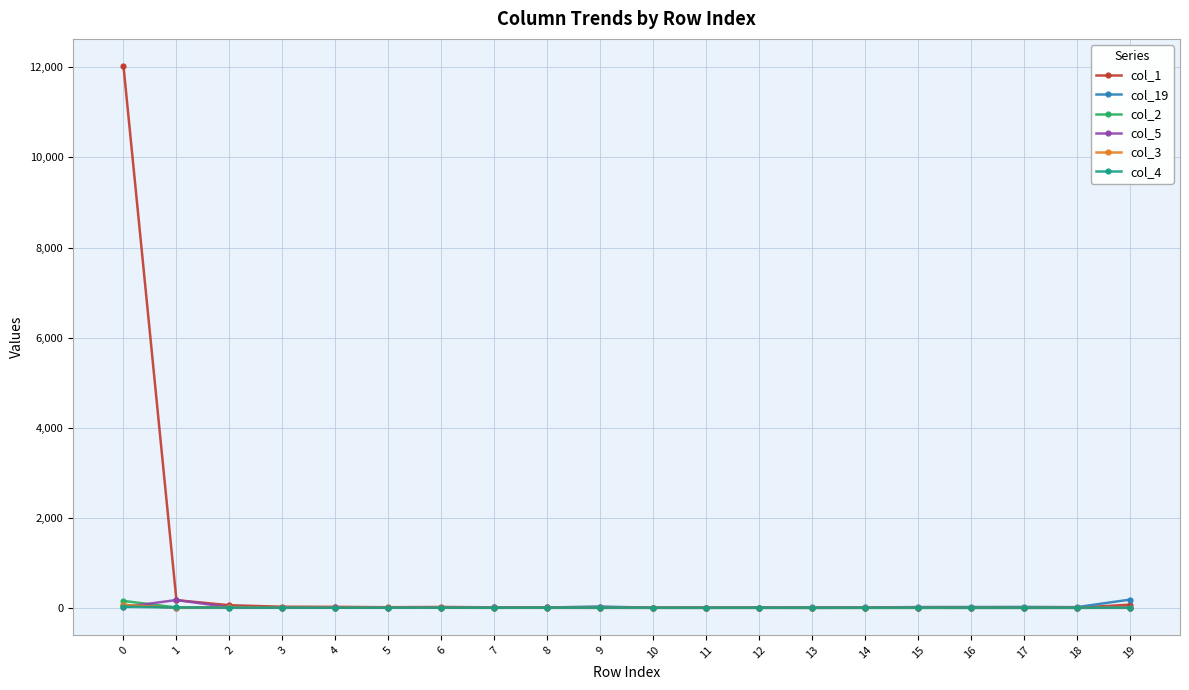

Which series has the largest total across all categories?

col_1